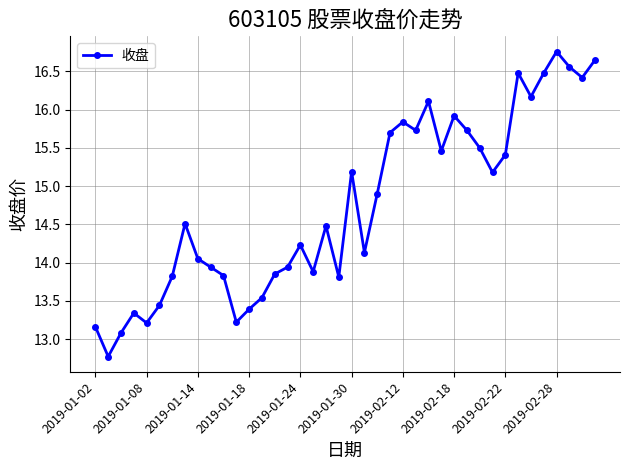

What is the smallest value displayed?

12.8